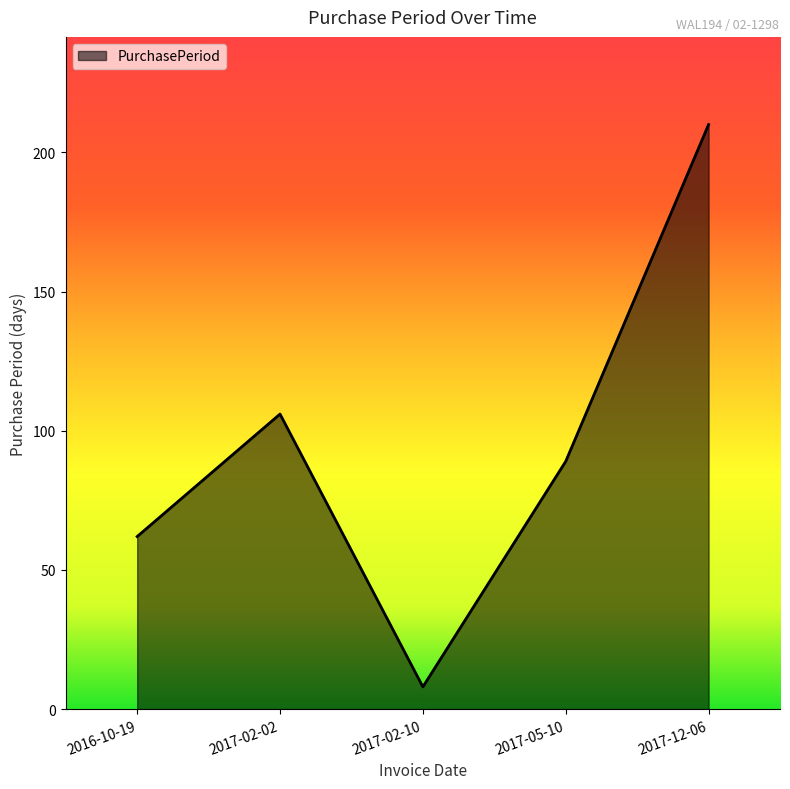

True or false: the data shows 316 at 2017-12-06.

False